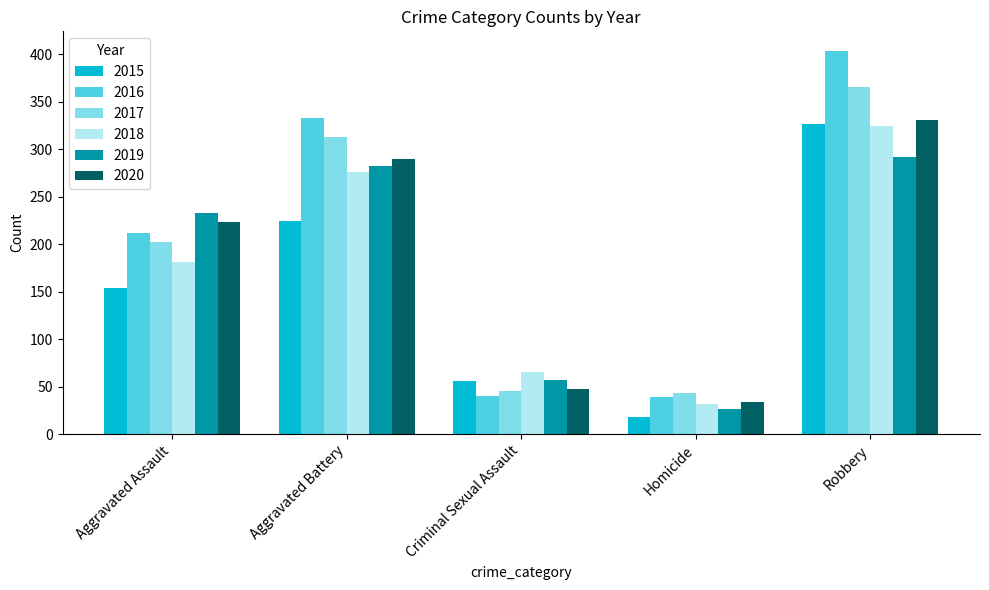

How many distinct data groups are displayed?

6